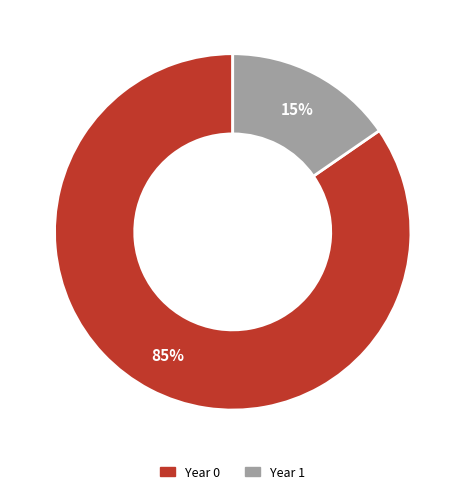

To the nearest percent, what is the combined percentage of Year 0 and Year 1?

100%